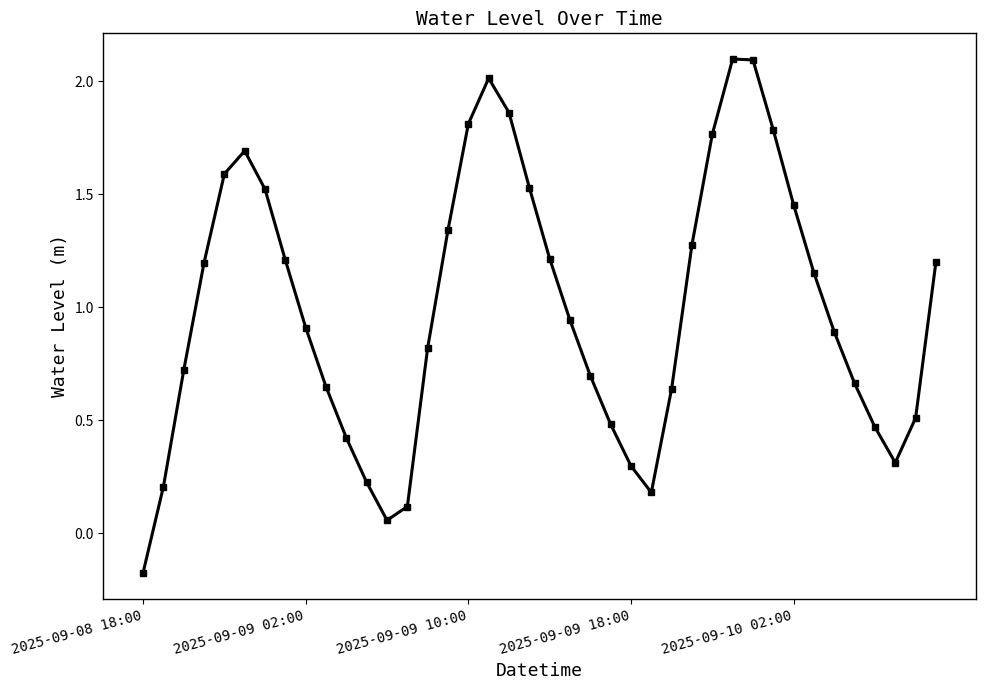

How many positive values are there?

39